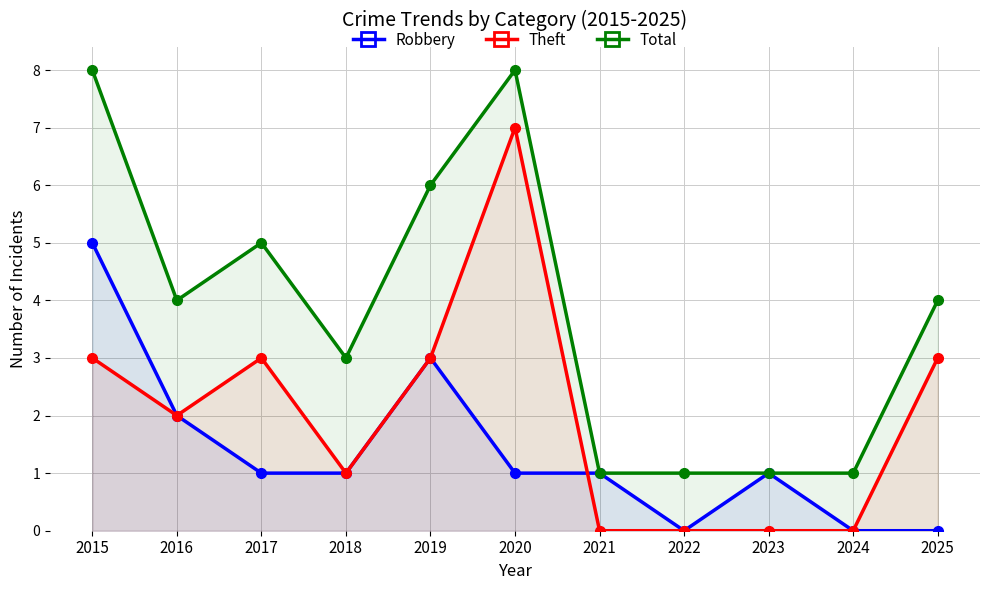

At which label does Theft first exceed 2?

2015